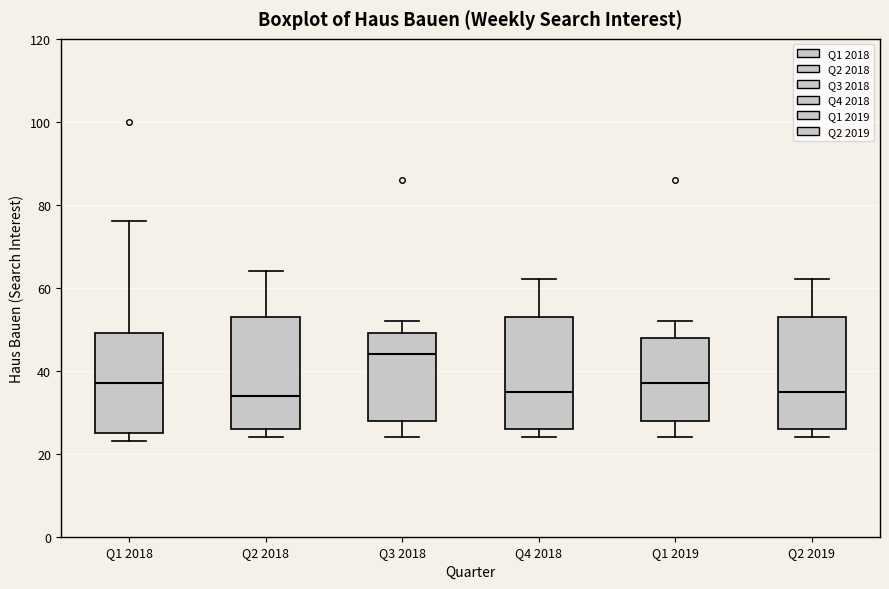

Reading left to right, transcribe this box plot: for each box, give where its median line is, the range the box spans, and where its two whiskers end, as read against the y-axis. The values are not printed on the chart, so give them approximately, as read against the axis.

Q1 2018: median 38, box 26 to 50, whiskers 24 to 76
Q2 2018: median 34, box 26 to 54, whiskers 24 to 64
Q3 2018: median 44, box 28 to 50, whiskers 24 to 52
Q4 2018: median 36, box 26 to 54, whiskers 24 to 62
Q1 2019: median 38, box 28 to 48, whiskers 24 to 52
Q2 2019: median 36, box 26 to 54, whiskers 24 to 62